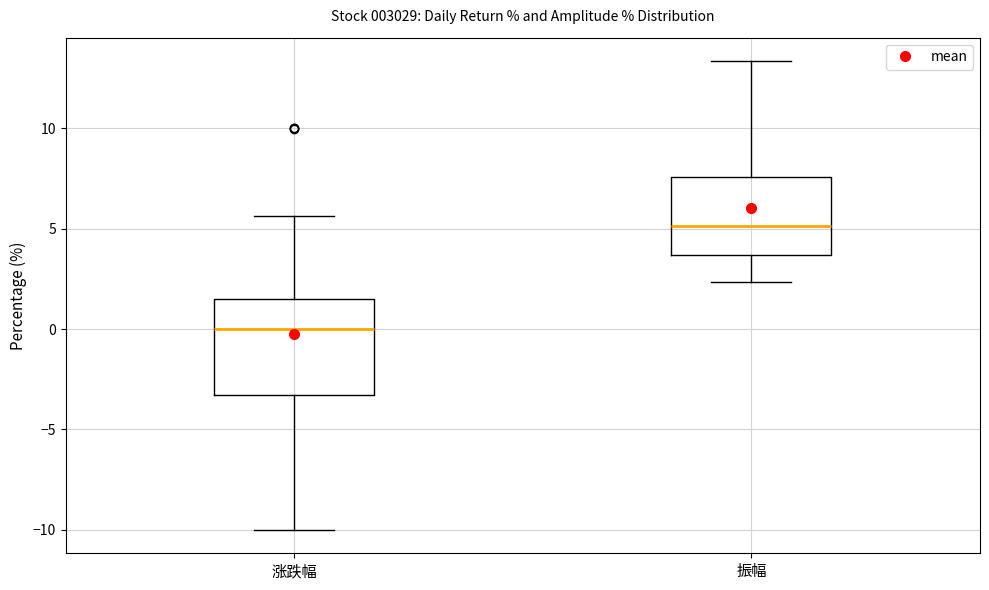

Reading left to right, transcribe this box plot: for each box, give where its median line is, the range the box spans, and where its two whiskers end, as read against the y-axis. The values are not printed on the chart, so give them approximately, as read against the axis.

涨跌幅: median 0.0, box -3.5 to 1.5, whiskers -10.0 to 5.5
振幅: median 5.0, box 3.5 to 7.5, whiskers 2.5 to 13.5